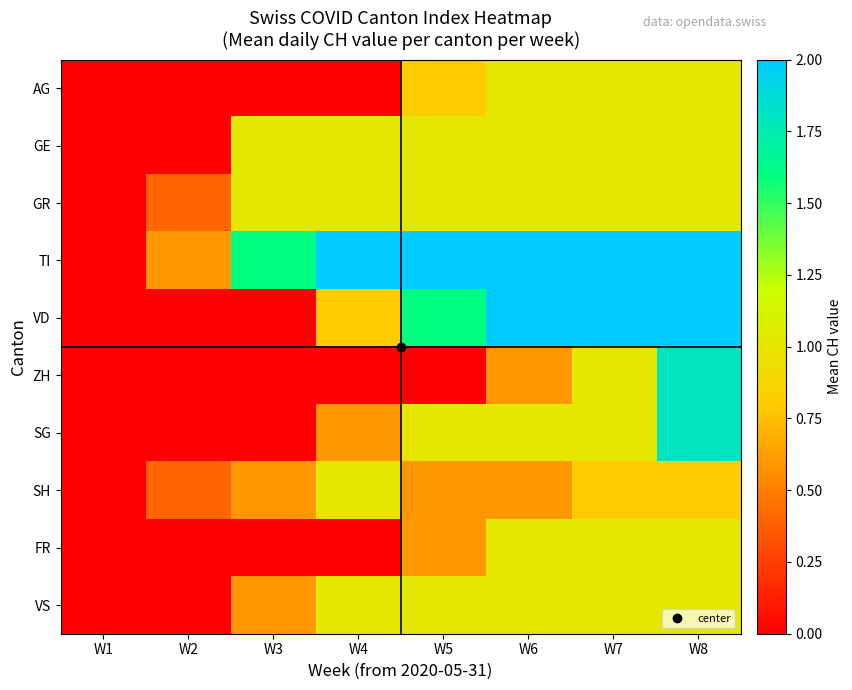

Reading right to left, extract all data points from this chart.

AG: W8=1.0	W7=1.0	W6=1.0	W5=0.8	W4=0.0	W3=0.0	W2=0.0	W1=0.0
GE: W8=1.0	W7=1.0	W6=1.0	W5=1.0	W4=1.0	W3=1.0	W2=0.0	W1=0.0
GR: W8=1.0	W7=1.0	W6=1.0	W5=1.0	W4=1.0	W3=1.0	W2=0.4	W1=0.0
TI: W8=2.0	W7=2.0	W6=2.0	W5=2.0	W4=2.0	W3=1.6	W2=0.6	W1=0.0
VD: W8=2.0	W7=2.0	W6=2.0	W5=1.6	W4=0.8	W3=0.0	W2=0.0	W1=0.0
ZH: W8=1.8	W7=1.0	W6=0.6	W5=0.0	W4=0.0	W3=0.0	W2=0.0	W1=0.0
SG: W8=1.8	W7=1.0	W6=1.0	W5=1.0	W4=0.6	W3=0.0	W2=0.0	W1=0.0
SH: W8=0.8	W7=0.8	W6=0.6	W5=0.6	W4=1.0	W3=0.6	W2=0.4	W1=0.0
FR: W8=1.0	W7=1.0	W6=1.0	W5=0.6	W4=0.0	W3=0.0	W2=0.0	W1=0.0
VS: W8=1.0	W7=1.0	W6=1.0	W5=1.0	W4=1.0	W3=0.6	W2=0.0	W1=0.0